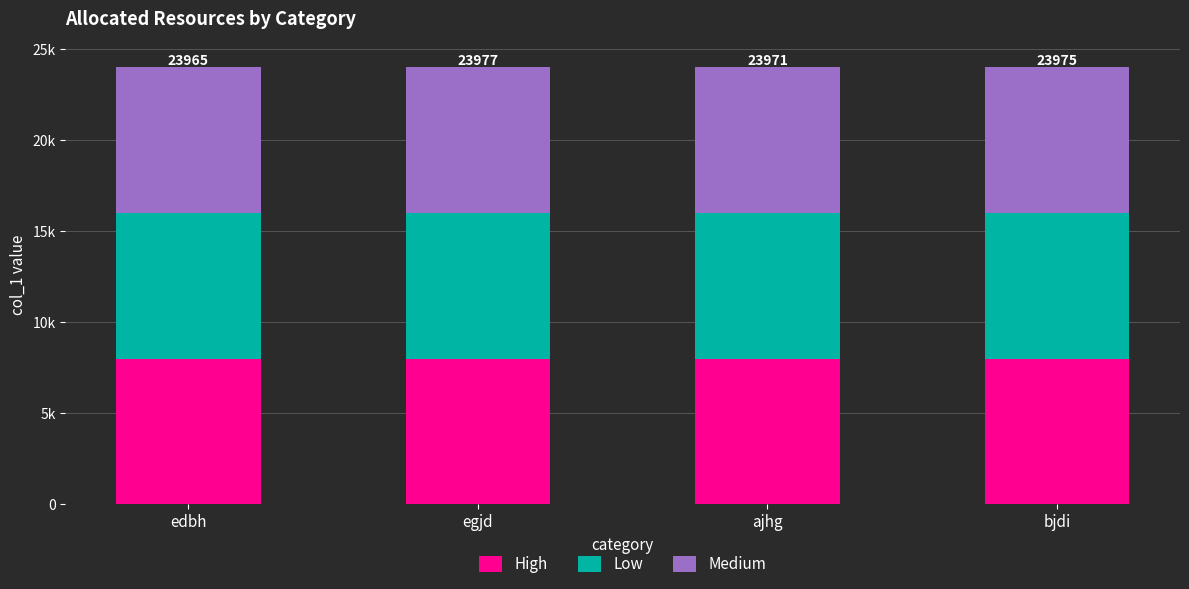

What is the maximum value for High?

7990